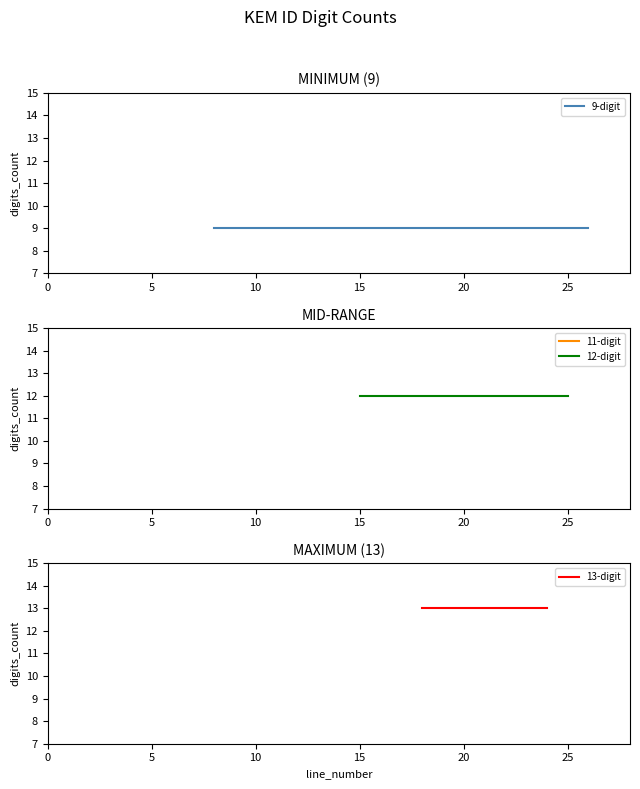

Between 10 and 13, which is larger?

10